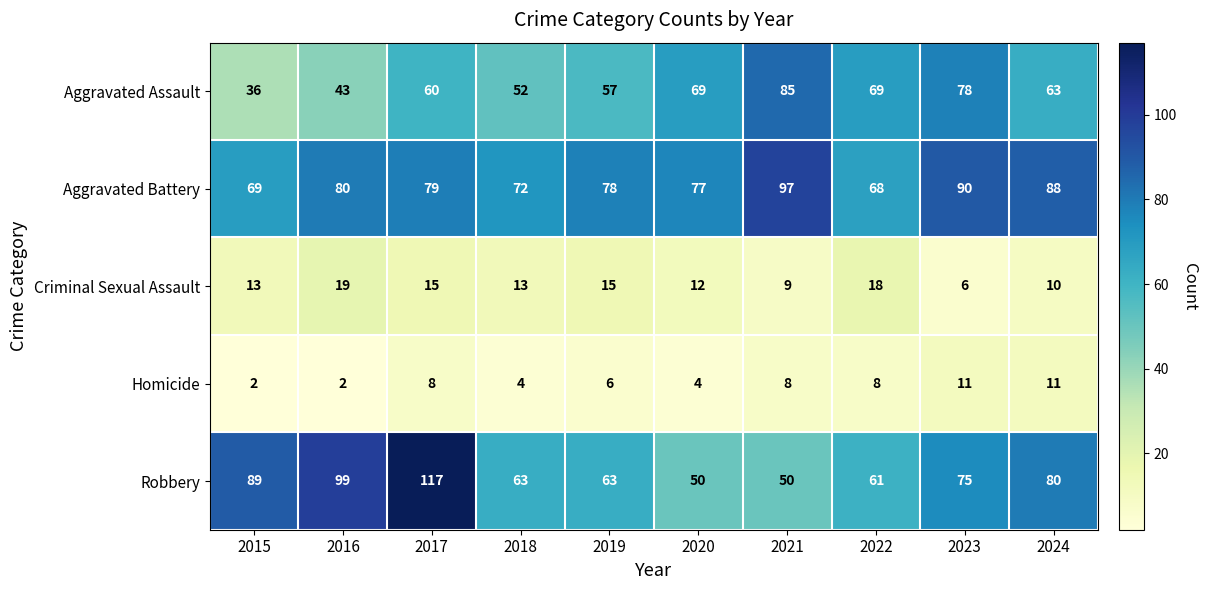

What is the difference between the highest and lowest values at 2017?

109